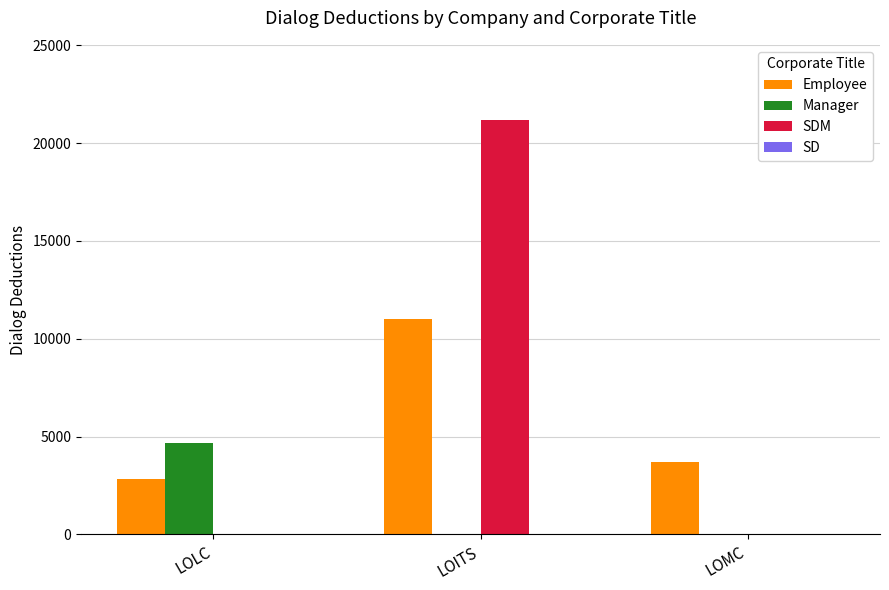

What is the sum of all Employee values?

17533.4